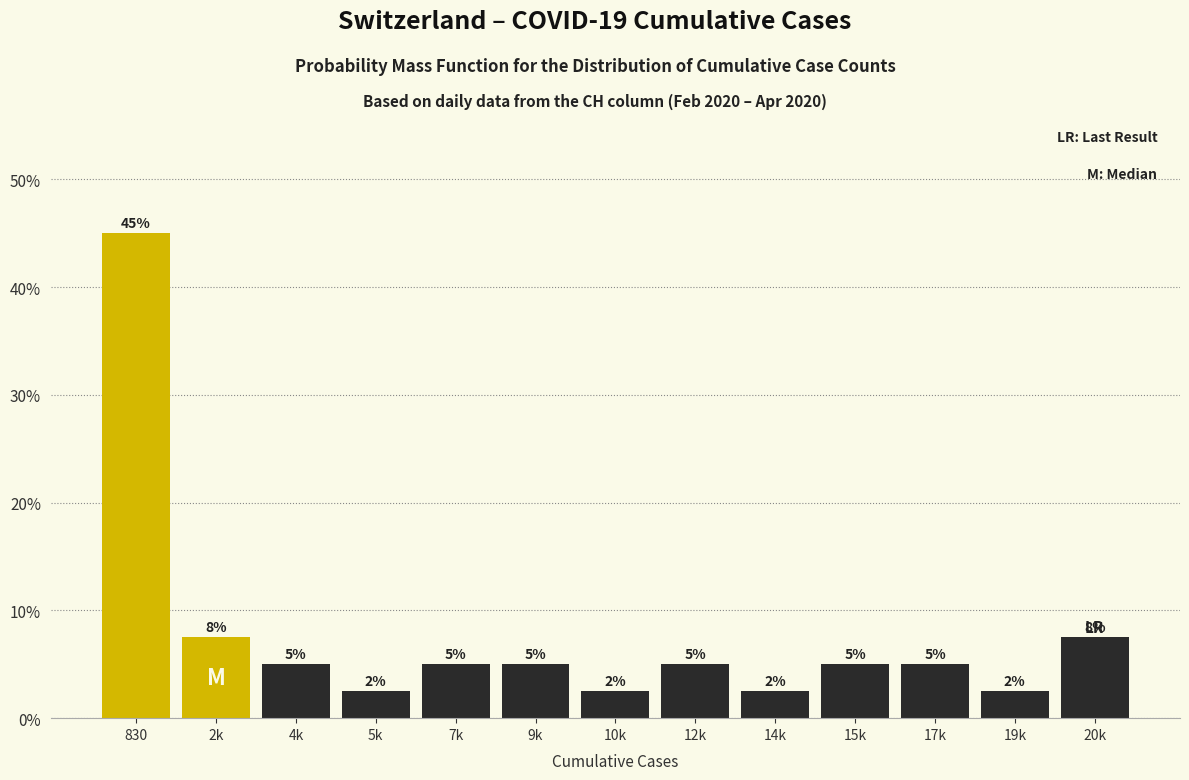

At which label does the data first exceed 5?

830